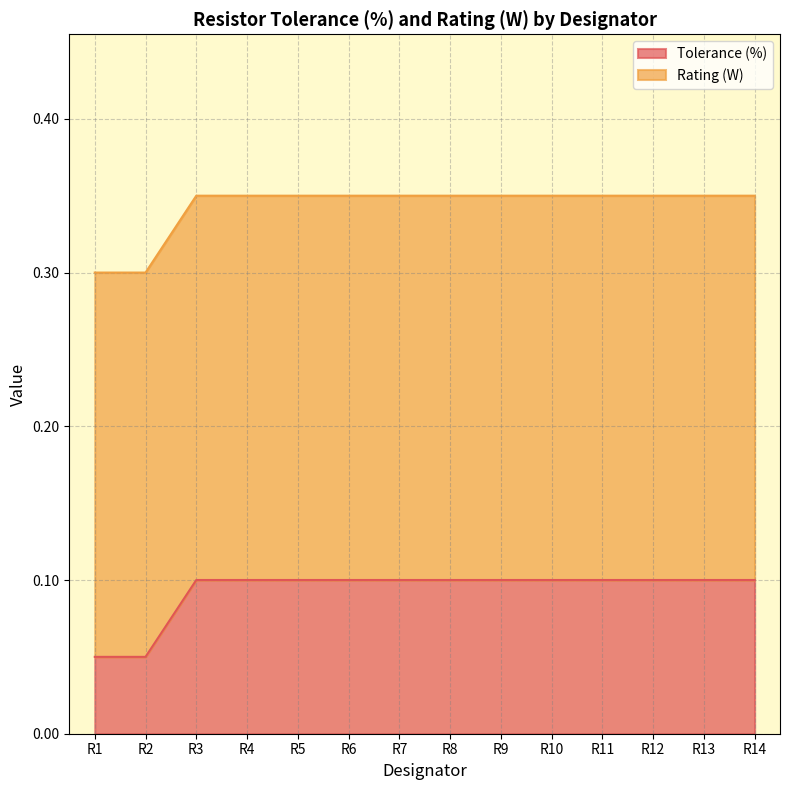

What is the value of the 7th point from the left?

0.1